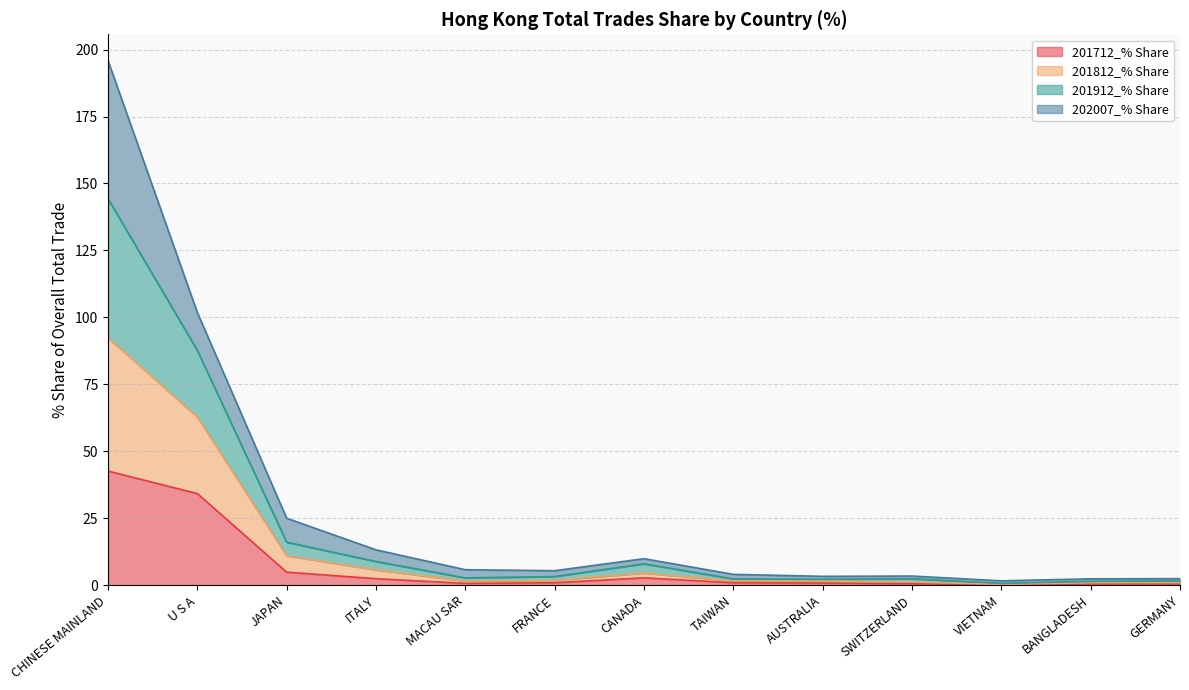

The value of 201812_% Share at GERMANY is 1.6. True or false?

True